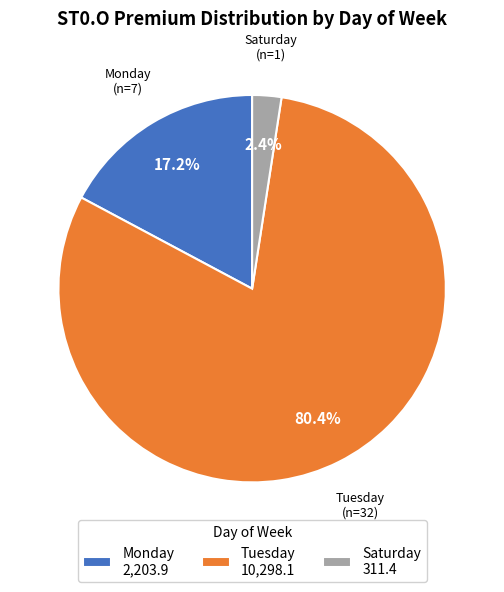

Does any single category account for the majority?

Yes